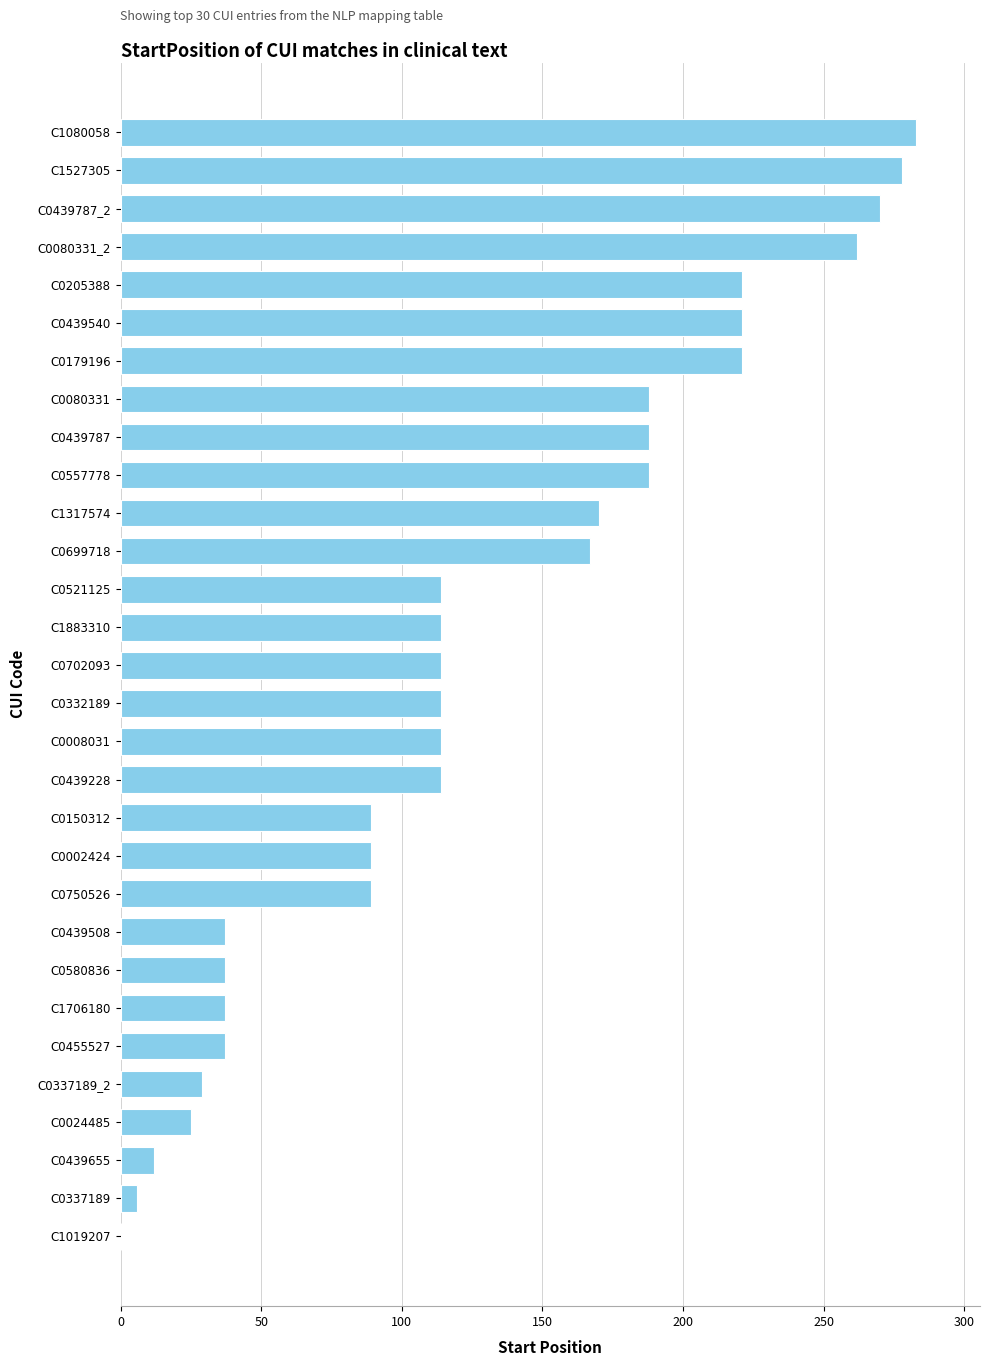

What is the greatest value displayed?

283